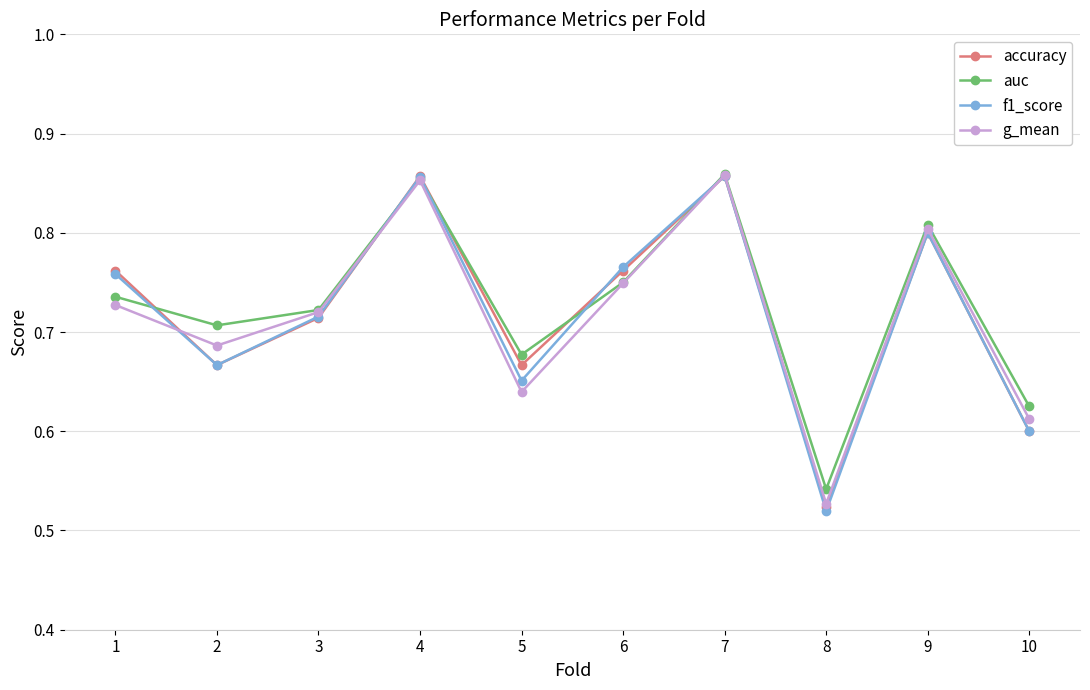

Between which two adjacent categories do g_mean and f1_score first intersect?

1 and 2